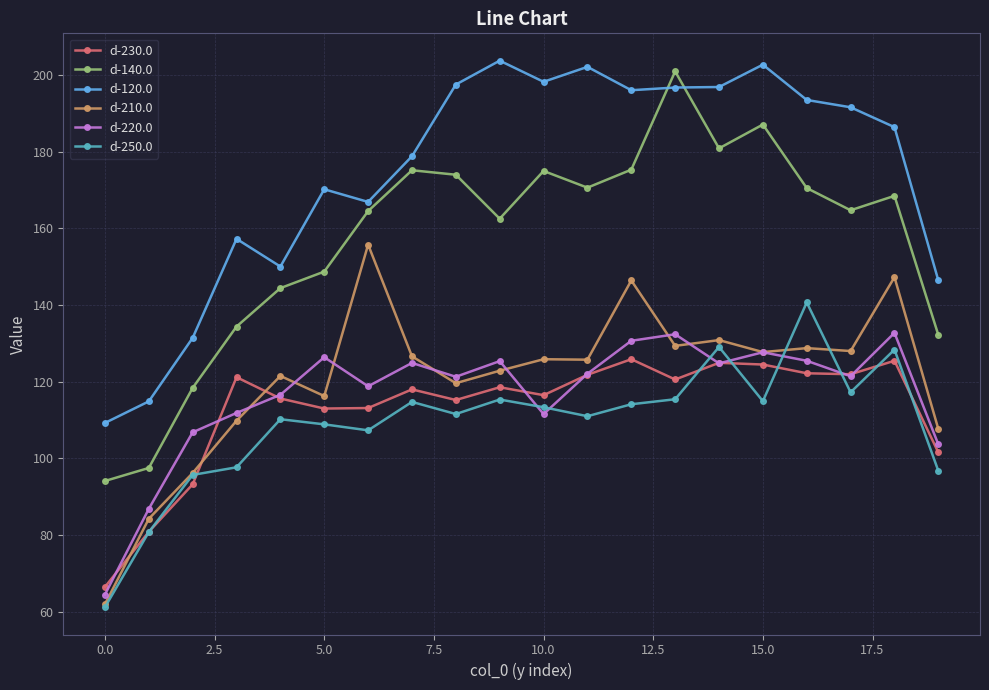

How many interior local peaks does the d-220.0 series have?

6